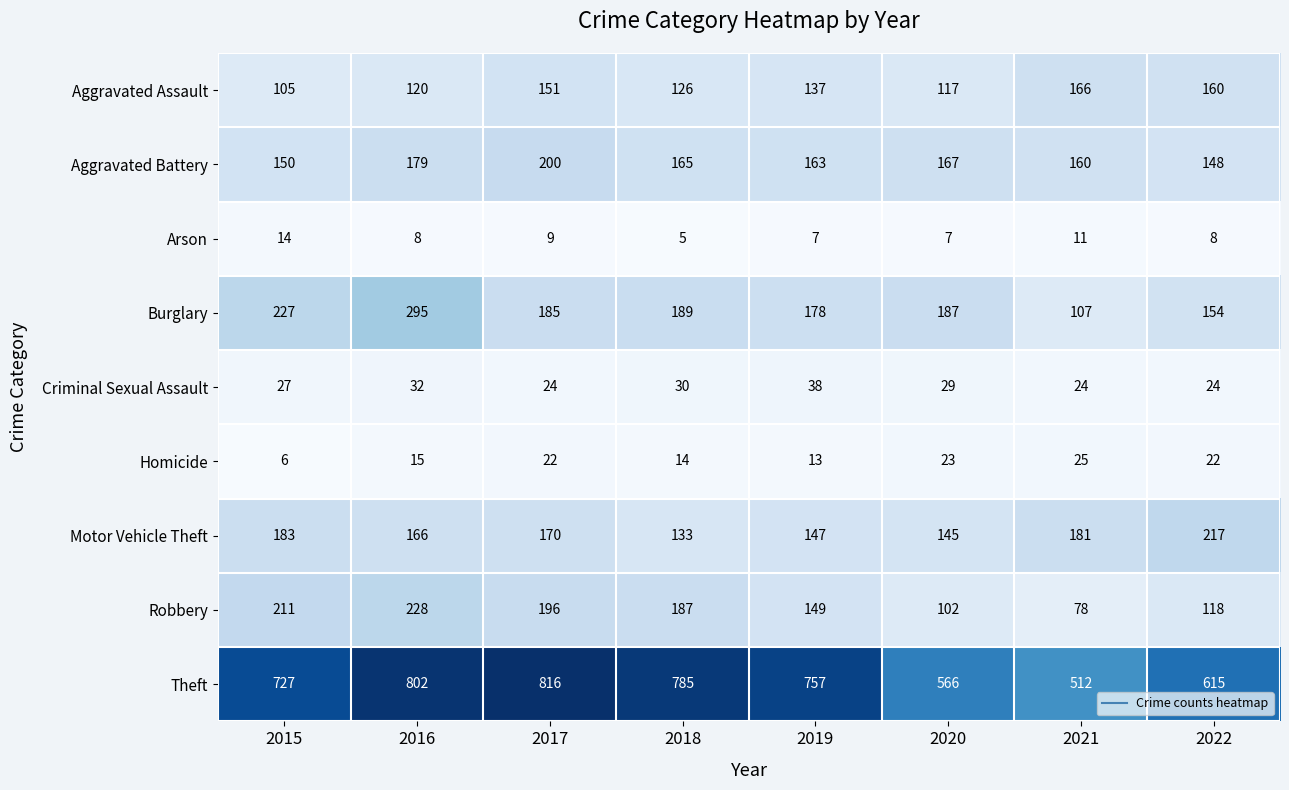

How many values in the Homicide series are below 22?

4